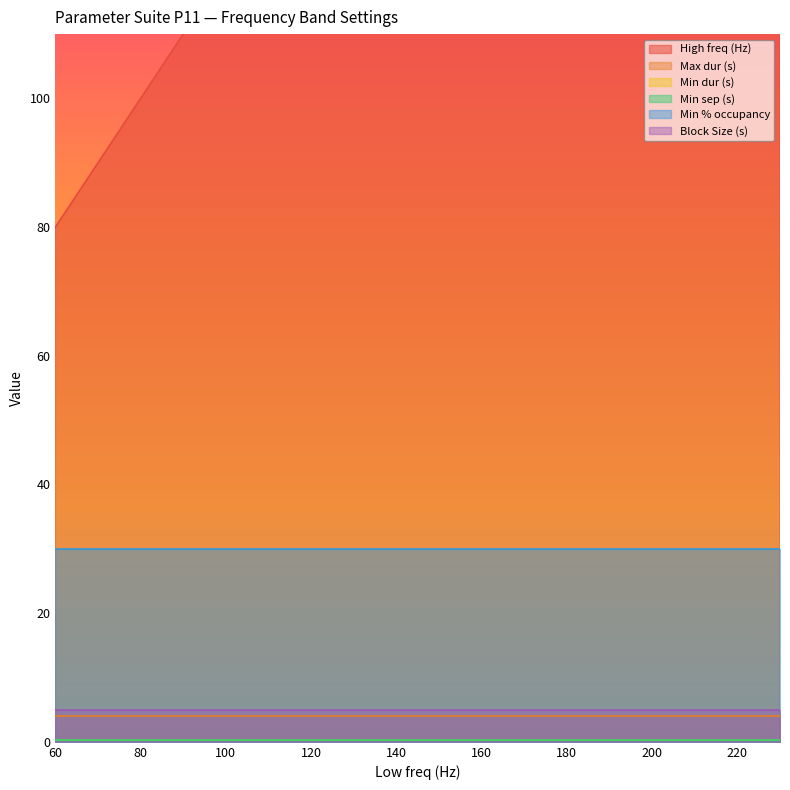

At which category does the chart reach its minimum across all series?

60